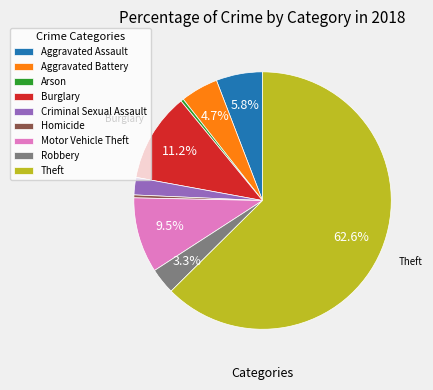

Which slice represents more than half of the pie?

Theft